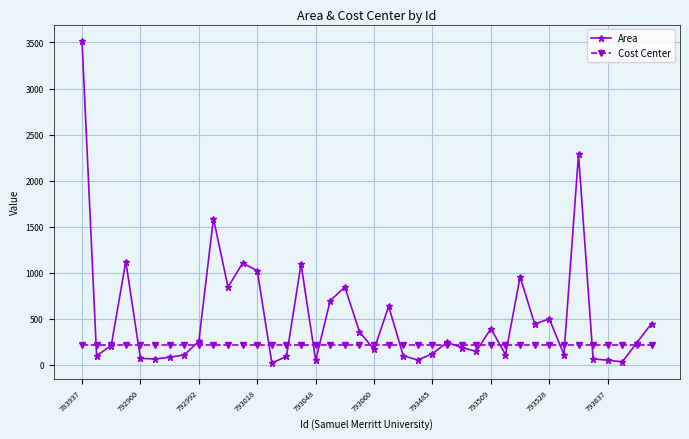

Which series has the largest total across all categories?

Area